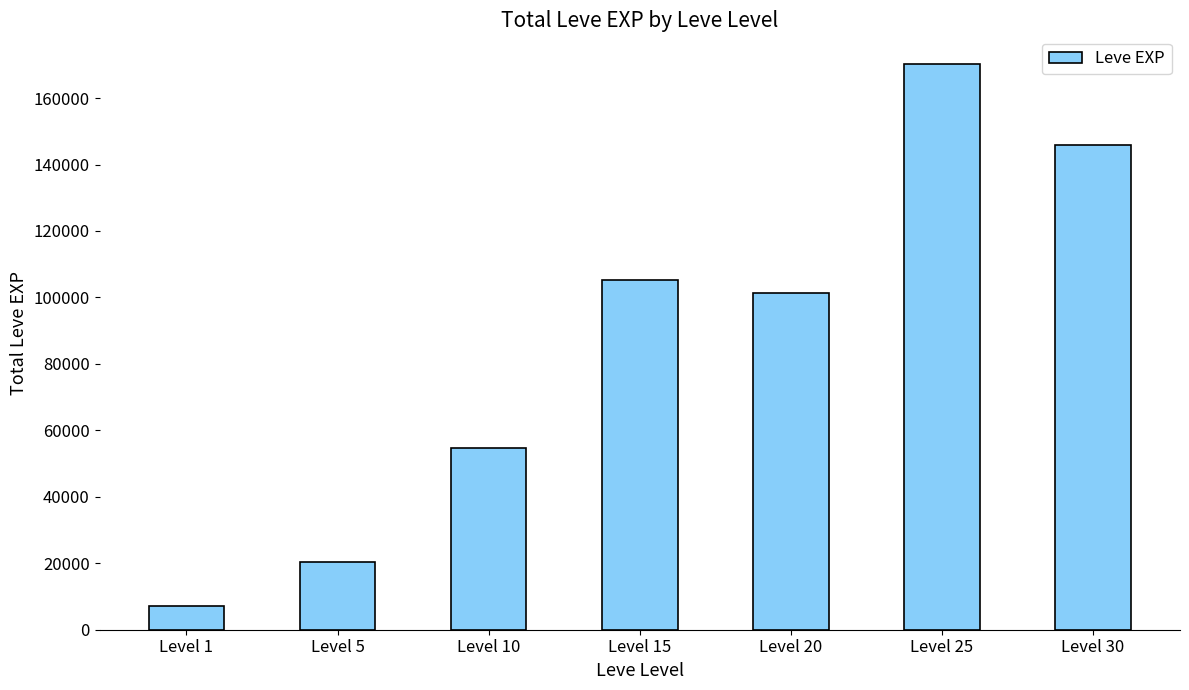

What value does the data have at Level 5, to the nearest 10?

20430